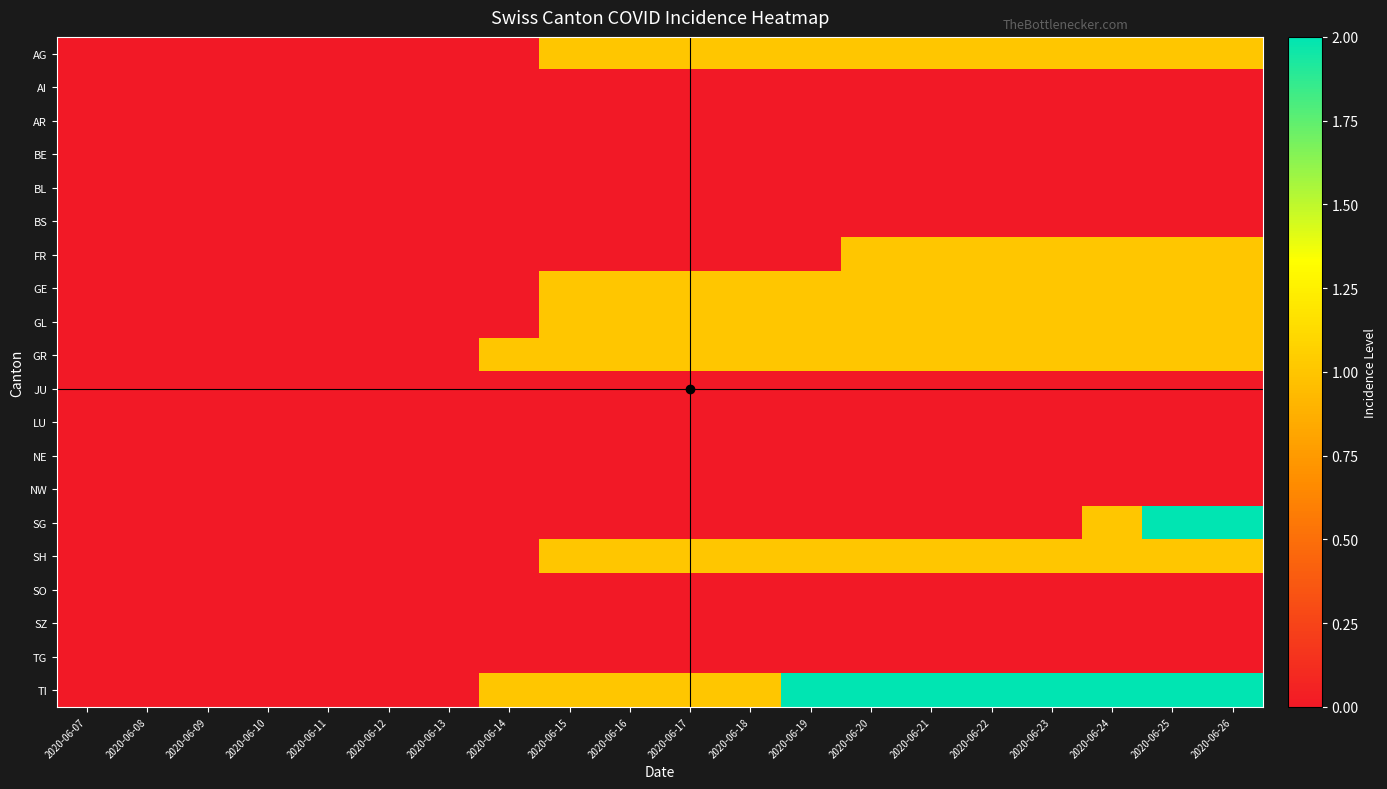

Reading left to right, transcribe all the data shown in this chart.

AG: 2020-06-07=0	2020-06-08=0	2020-06-09=0	2020-06-10=0	2020-06-11=0	2020-06-12=0	2020-06-13=0	2020-06-14=0	2020-06-15=1	2020-06-16=1	2020-06-17=1	2020-06-18=1	2020-06-19=1	2020-06-20=1	2020-06-21=1	2020-06-22=1	2020-06-23=1	2020-06-24=1	2020-06-25=1	2020-06-26=1
AI: 2020-06-07=0	2020-06-08=0	2020-06-09=0	2020-06-10=0	2020-06-11=0	2020-06-12=0	2020-06-13=0	2020-06-14=0	2020-06-15=0	2020-06-16=0	2020-06-17=0	2020-06-18=0	2020-06-19=0	2020-06-20=0	2020-06-21=0	2020-06-22=0	2020-06-23=0	2020-06-24=0	2020-06-25=0	2020-06-26=0
AR: 2020-06-07=0	2020-06-08=0	2020-06-09=0	2020-06-10=0	2020-06-11=0	2020-06-12=0	2020-06-13=0	2020-06-14=0	2020-06-15=0	2020-06-16=0	2020-06-17=0	2020-06-18=0	2020-06-19=0	2020-06-20=0	2020-06-21=0	2020-06-22=0	2020-06-23=0	2020-06-24=0	2020-06-25=0	2020-06-26=0
BE: 2020-06-07=0	2020-06-08=0	2020-06-09=0	2020-06-10=0	2020-06-11=0	2020-06-12=0	2020-06-13=0	2020-06-14=0	2020-06-15=0	2020-06-16=0	2020-06-17=0	2020-06-18=0	2020-06-19=0	2020-06-20=0	2020-06-21=0	2020-06-22=0	2020-06-23=0	2020-06-24=0	2020-06-25=0	2020-06-26=0
BL: 2020-06-07=0	2020-06-08=0	2020-06-09=0	2020-06-10=0	2020-06-11=0	2020-06-12=0	2020-06-13=0	2020-06-14=0	2020-06-15=0	2020-06-16=0	2020-06-17=0	2020-06-18=0	2020-06-19=0	2020-06-20=0	2020-06-21=0	2020-06-22=0	2020-06-23=0	2020-06-24=0	2020-06-25=0	2020-06-26=0
BS: 2020-06-07=0	2020-06-08=0	2020-06-09=0	2020-06-10=0	2020-06-11=0	2020-06-12=0	2020-06-13=0	2020-06-14=0	2020-06-15=0	2020-06-16=0	2020-06-17=0	2020-06-18=0	2020-06-19=0	2020-06-20=0	2020-06-21=0	2020-06-22=0	2020-06-23=0	2020-06-24=0	2020-06-25=0	2020-06-26=0
FR: 2020-06-07=0	2020-06-08=0	2020-06-09=0	2020-06-10=0	2020-06-11=0	2020-06-12=0	2020-06-13=0	2020-06-14=0	2020-06-15=0	2020-06-16=0	2020-06-17=0	2020-06-18=0	2020-06-19=0	2020-06-20=1	2020-06-21=1	2020-06-22=1	2020-06-23=1	2020-06-24=1	2020-06-25=1	2020-06-26=1
GE: 2020-06-07=0	2020-06-08=0	2020-06-09=0	2020-06-10=0	2020-06-11=0	2020-06-12=0	2020-06-13=0	2020-06-14=0	2020-06-15=1	2020-06-16=1	2020-06-17=1	2020-06-18=1	2020-06-19=1	2020-06-20=1	2020-06-21=1	2020-06-22=1	2020-06-23=1	2020-06-24=1	2020-06-25=1	2020-06-26=1
GL: 2020-06-07=0	2020-06-08=0	2020-06-09=0	2020-06-10=0	2020-06-11=0	2020-06-12=0	2020-06-13=0	2020-06-14=0	2020-06-15=1	2020-06-16=1	2020-06-17=1	2020-06-18=1	2020-06-19=1	2020-06-20=1	2020-06-21=1	2020-06-22=1	2020-06-23=1	2020-06-24=1	2020-06-25=1	2020-06-26=1
GR: 2020-06-07=0	2020-06-08=0	2020-06-09=0	2020-06-10=0	2020-06-11=0	2020-06-12=0	2020-06-13=0	2020-06-14=1	2020-06-15=1	2020-06-16=1	2020-06-17=1	2020-06-18=1	2020-06-19=1	2020-06-20=1	2020-06-21=1	2020-06-22=1	2020-06-23=1	2020-06-24=1	2020-06-25=1	2020-06-26=1
JU: 2020-06-07=0	2020-06-08=0	2020-06-09=0	2020-06-10=0	2020-06-11=0	2020-06-12=0	2020-06-13=0	2020-06-14=0	2020-06-15=0	2020-06-16=0	2020-06-17=0	2020-06-18=0	2020-06-19=0	2020-06-20=0	2020-06-21=0	2020-06-22=0	2020-06-23=0	2020-06-24=0	2020-06-25=0	2020-06-26=0
LU: 2020-06-07=0	2020-06-08=0	2020-06-09=0	2020-06-10=0	2020-06-11=0	2020-06-12=0	2020-06-13=0	2020-06-14=0	2020-06-15=0	2020-06-16=0	2020-06-17=0	2020-06-18=0	2020-06-19=0	2020-06-20=0	2020-06-21=0	2020-06-22=0	2020-06-23=0	2020-06-24=0	2020-06-25=0	2020-06-26=0
NE: 2020-06-07=0	2020-06-08=0	2020-06-09=0	2020-06-10=0	2020-06-11=0	2020-06-12=0	2020-06-13=0	2020-06-14=0	2020-06-15=0	2020-06-16=0	2020-06-17=0	2020-06-18=0	2020-06-19=0	2020-06-20=0	2020-06-21=0	2020-06-22=0	2020-06-23=0	2020-06-24=0	2020-06-25=0	2020-06-26=0
NW: 2020-06-07=0	2020-06-08=0	2020-06-09=0	2020-06-10=0	2020-06-11=0	2020-06-12=0	2020-06-13=0	2020-06-14=0	2020-06-15=0	2020-06-16=0	2020-06-17=0	2020-06-18=0	2020-06-19=0	2020-06-20=0	2020-06-21=0	2020-06-22=0	2020-06-23=0	2020-06-24=0	2020-06-25=0	2020-06-26=0
SG: 2020-06-07=0	2020-06-08=0	2020-06-09=0	2020-06-10=0	2020-06-11=0	2020-06-12=0	2020-06-13=0	2020-06-14=0	2020-06-15=0	2020-06-16=0	2020-06-17=0	2020-06-18=0	2020-06-19=0	2020-06-20=0	2020-06-21=0	2020-06-22=0	2020-06-23=0	2020-06-24=1	2020-06-25=2	2020-06-26=2
SH: 2020-06-07=0	2020-06-08=0	2020-06-09=0	2020-06-10=0	2020-06-11=0	2020-06-12=0	2020-06-13=0	2020-06-14=0	2020-06-15=1	2020-06-16=1	2020-06-17=1	2020-06-18=1	2020-06-19=1	2020-06-20=1	2020-06-21=1	2020-06-22=1	2020-06-23=1	2020-06-24=1	2020-06-25=1	2020-06-26=1
SO: 2020-06-07=0	2020-06-08=0	2020-06-09=0	2020-06-10=0	2020-06-11=0	2020-06-12=0	2020-06-13=0	2020-06-14=0	2020-06-15=0	2020-06-16=0	2020-06-17=0	2020-06-18=0	2020-06-19=0	2020-06-20=0	2020-06-21=0	2020-06-22=0	2020-06-23=0	2020-06-24=0	2020-06-25=0	2020-06-26=0
SZ: 2020-06-07=0	2020-06-08=0	2020-06-09=0	2020-06-10=0	2020-06-11=0	2020-06-12=0	2020-06-13=0	2020-06-14=0	2020-06-15=0	2020-06-16=0	2020-06-17=0	2020-06-18=0	2020-06-19=0	2020-06-20=0	2020-06-21=0	2020-06-22=0	2020-06-23=0	2020-06-24=0	2020-06-25=0	2020-06-26=0
TG: 2020-06-07=0	2020-06-08=0	2020-06-09=0	2020-06-10=0	2020-06-11=0	2020-06-12=0	2020-06-13=0	2020-06-14=0	2020-06-15=0	2020-06-16=0	2020-06-17=0	2020-06-18=0	2020-06-19=0	2020-06-20=0	2020-06-21=0	2020-06-22=0	2020-06-23=0	2020-06-24=0	2020-06-25=0	2020-06-26=0
TI: 2020-06-07=0	2020-06-08=0	2020-06-09=0	2020-06-10=0	2020-06-11=0	2020-06-12=0	2020-06-13=0	2020-06-14=1	2020-06-15=1	2020-06-16=1	2020-06-17=1	2020-06-18=1	2020-06-19=2	2020-06-20=2	2020-06-21=2	2020-06-22=2	2020-06-23=2	2020-06-24=2	2020-06-25=2	2020-06-26=2